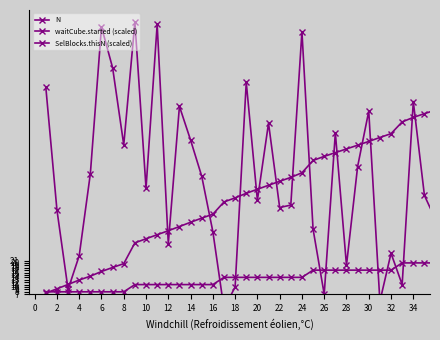

What is the difference between the highest and lowest values at 22?

22.4